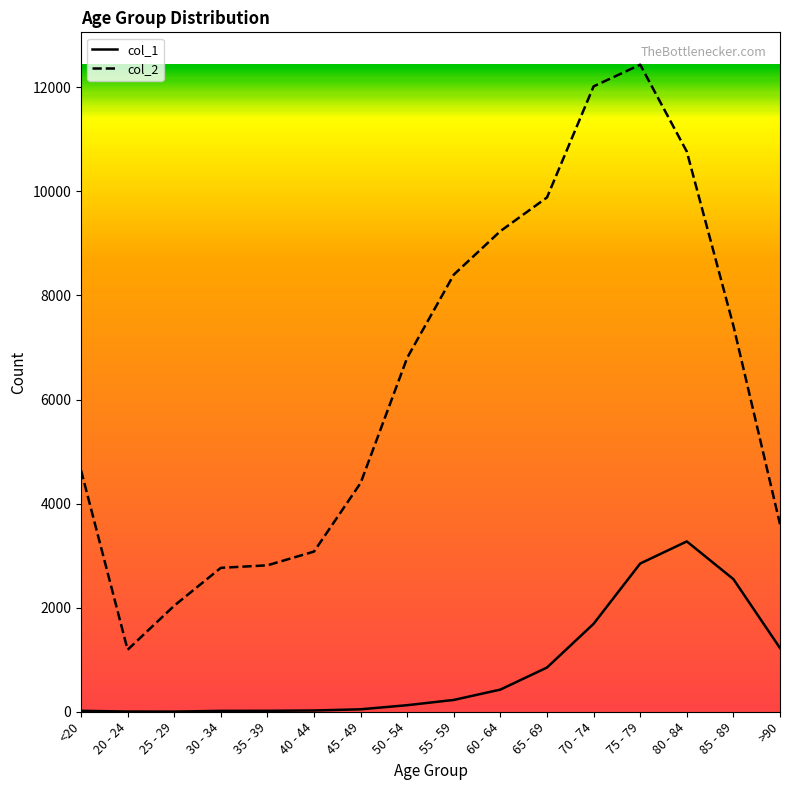

What is the sum of all col_2 values?

101482